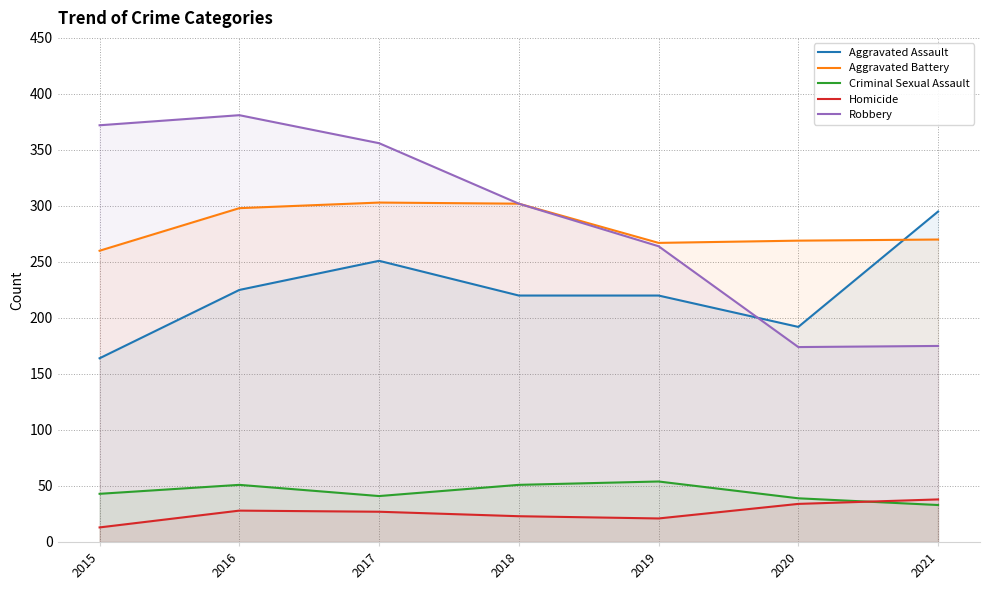

What is the difference between the highest and lowest values at 2020?

235